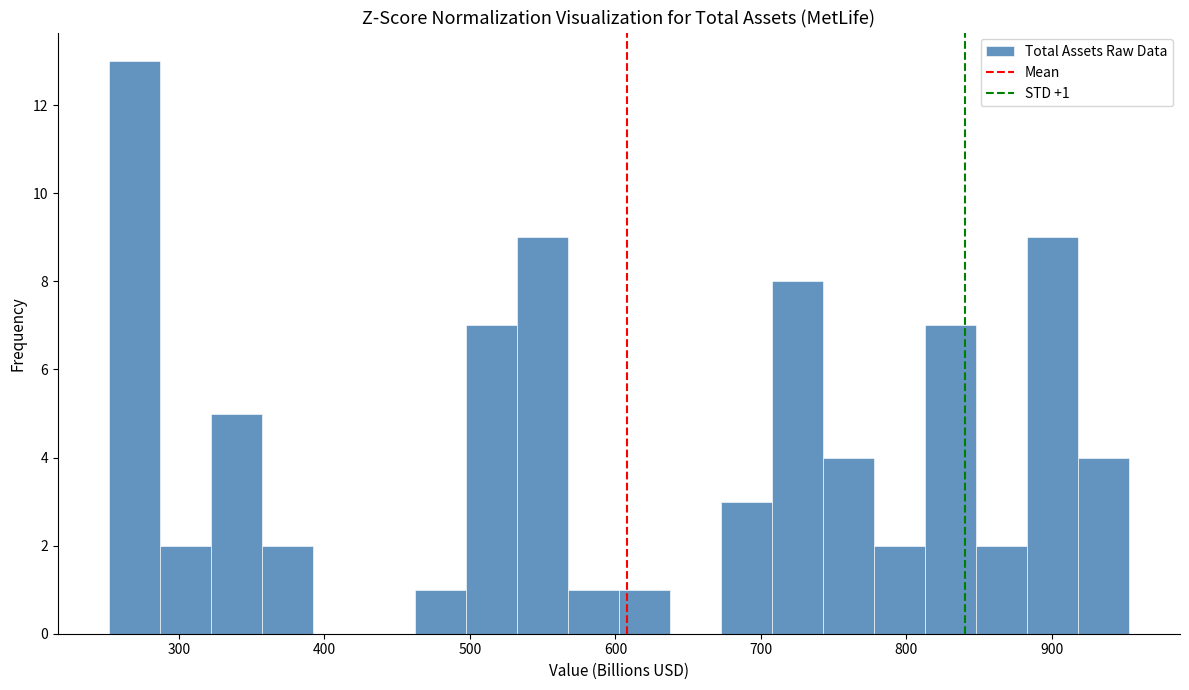

Around what value on the x-axis is the tallest bar? Give the approximate position of its centre, as read against the axis.

270